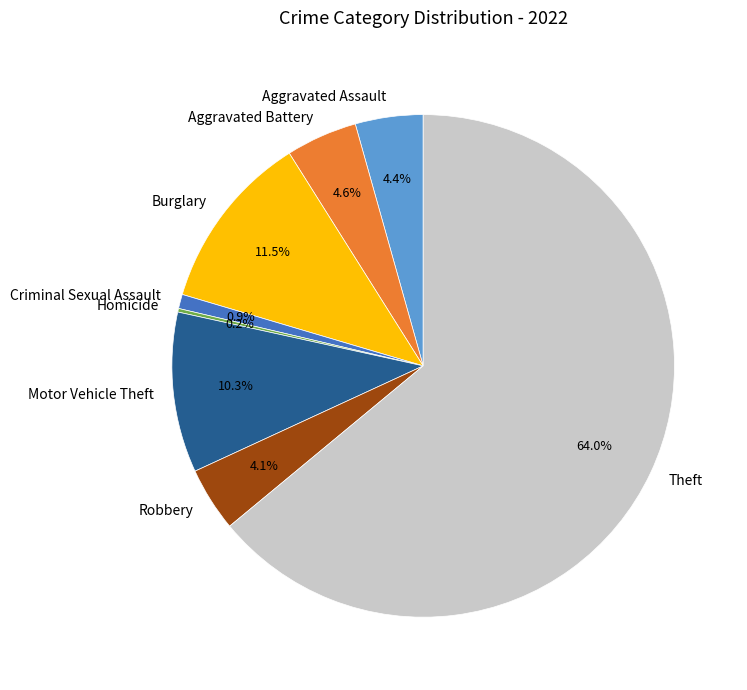

Which has a higher value, Criminal Sexual Assault or Motor Vehicle Theft?

Motor Vehicle Theft